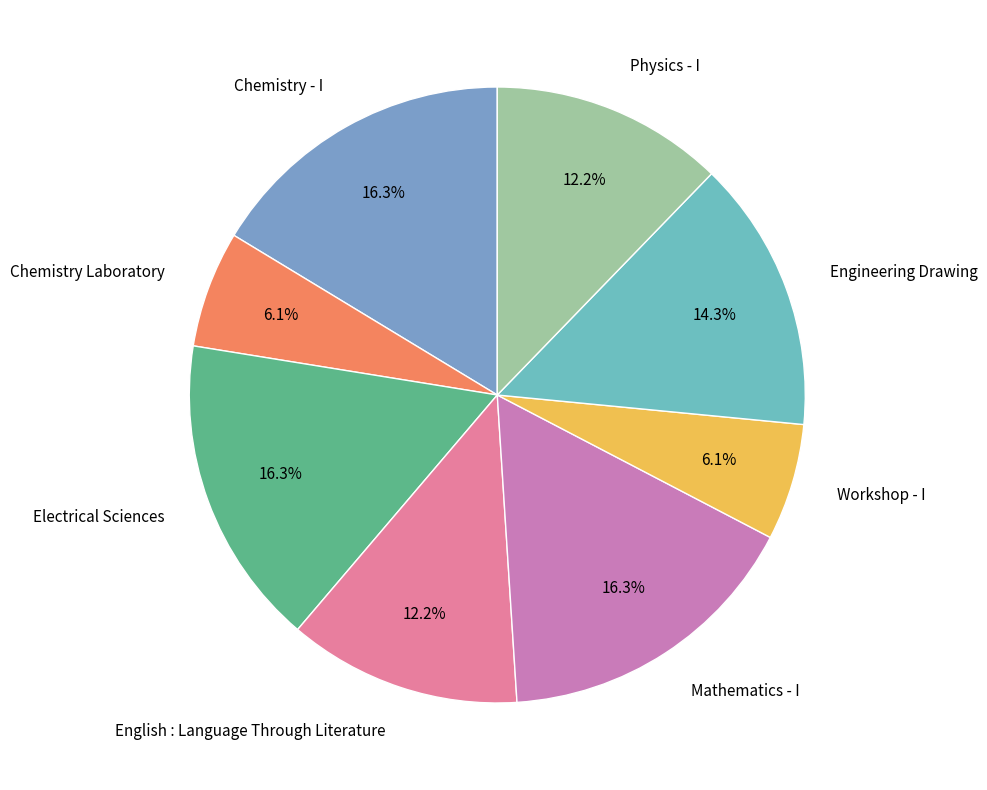

Do Electrical Sciences and Engineering Drawing together represent more than half of the pie?

No